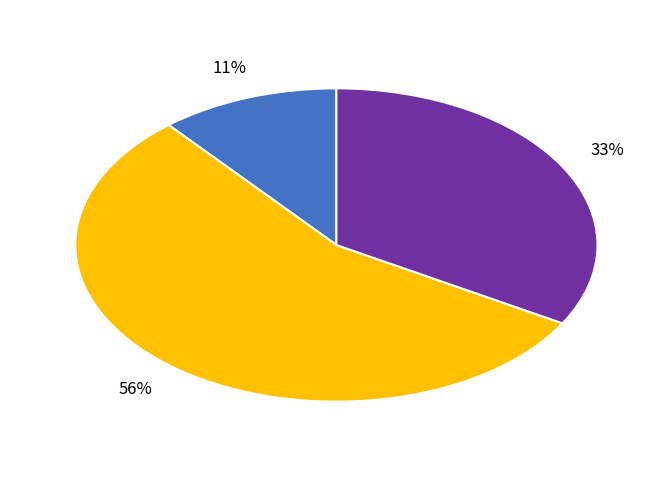

Does any single category account for the majority?

Yes